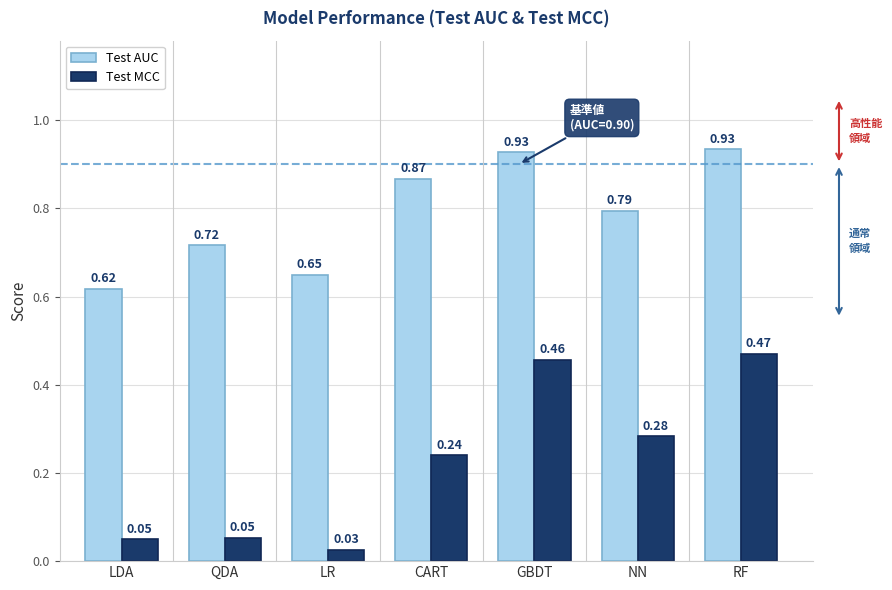

Which series has the widest spread of values?

Test MCC